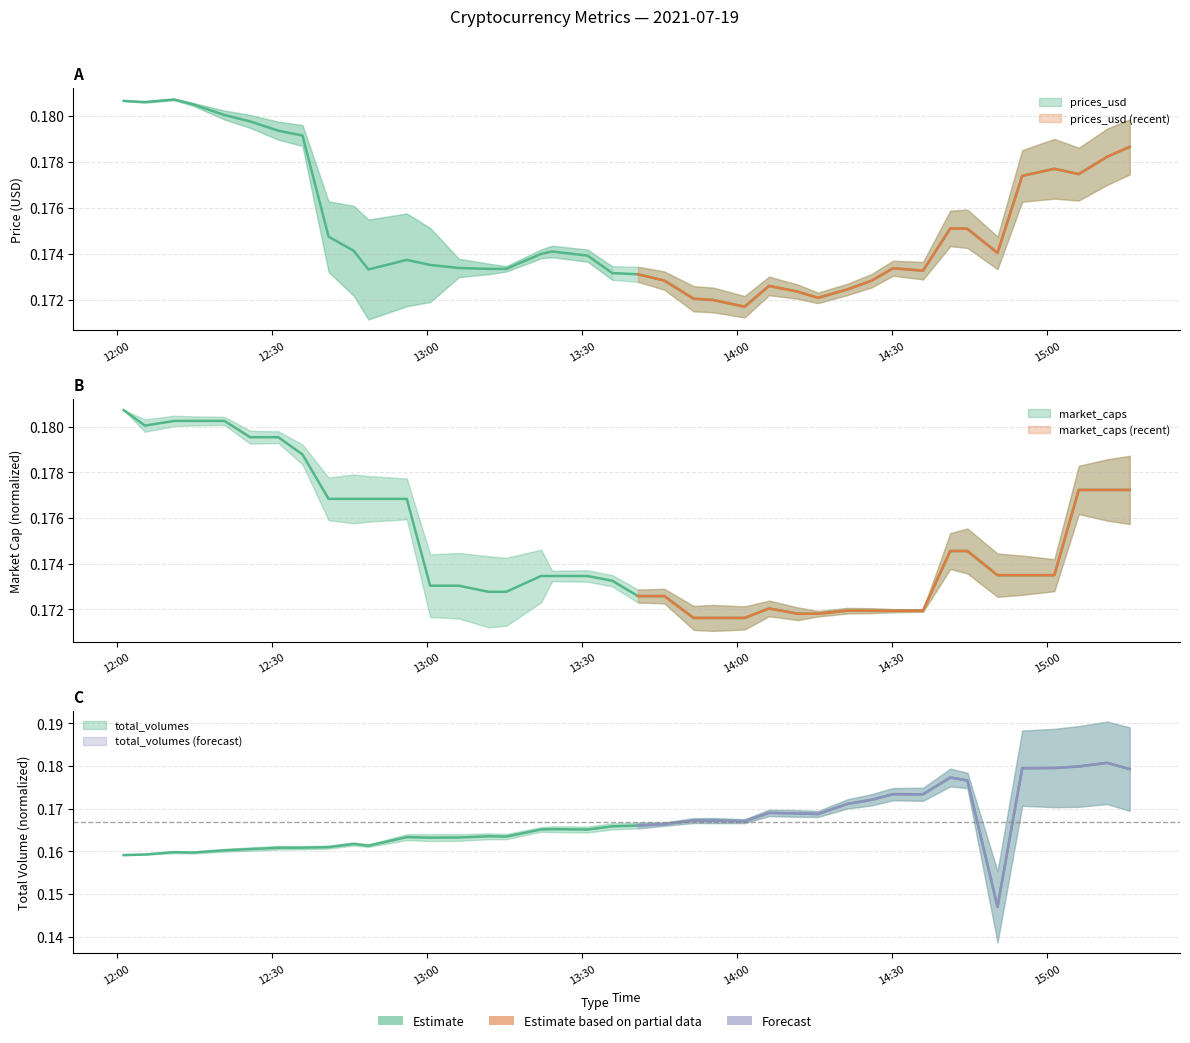

List the series in order of their peak value, lowest first.

prices_usd, market_caps, total_volumes